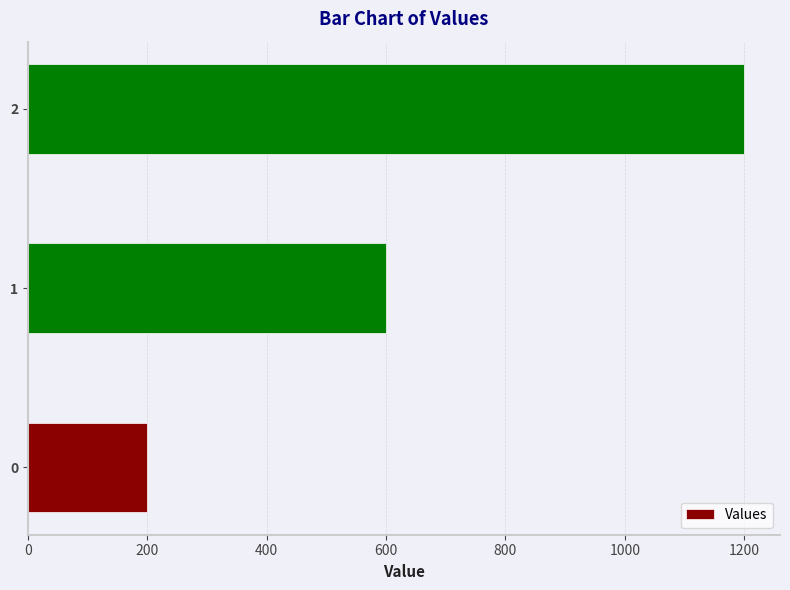

What is the change in value from 0 to 1?

+400